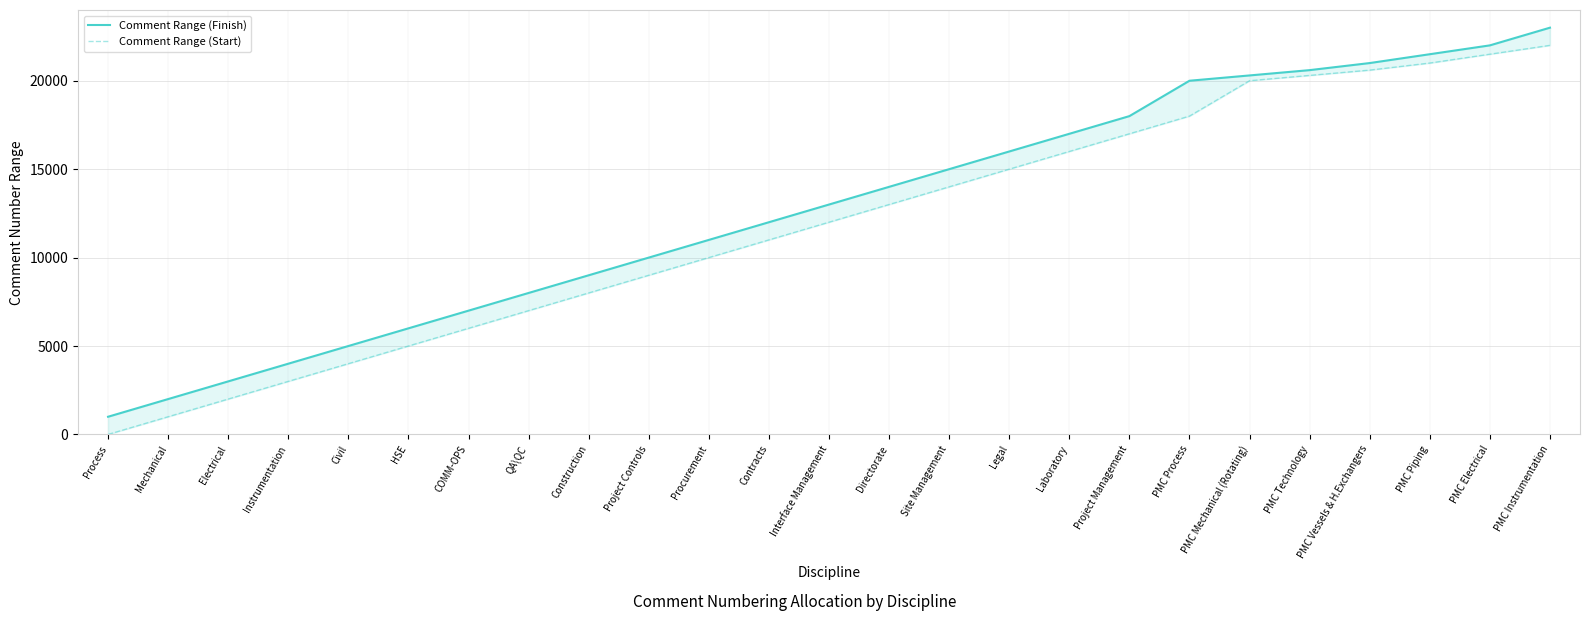

What is the sum of all Comment Range (Finish) values?

319400